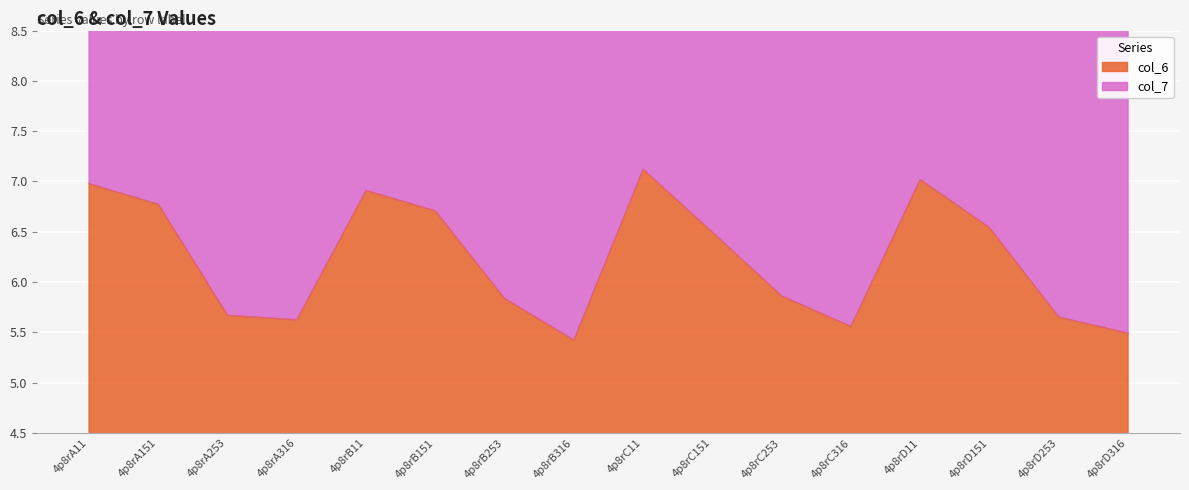

Which series changed the most between 4p8rA151 and 4p8rC316?

col_7